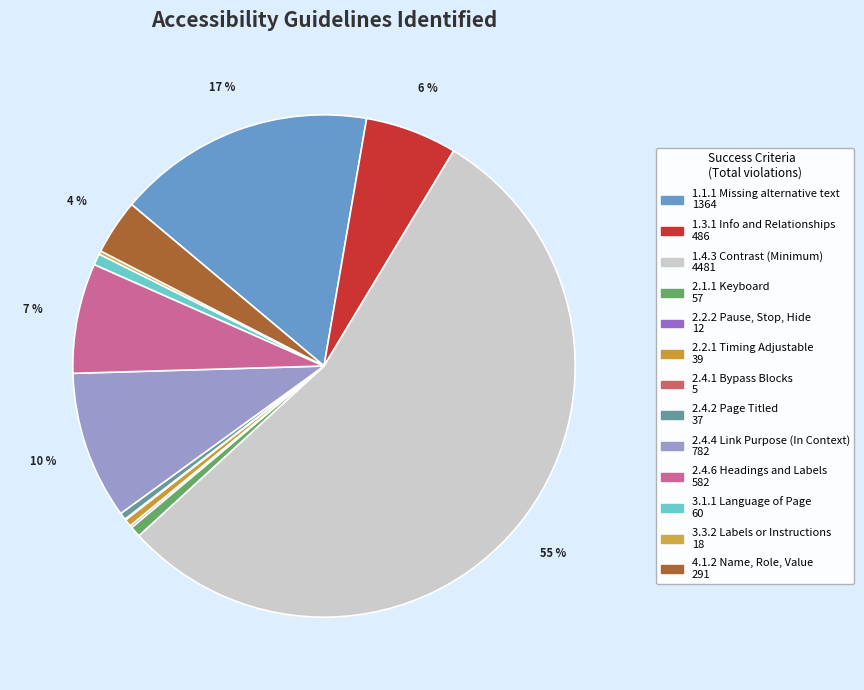

Combined, what portion of the pie is 3.1.1 Language of Page and 2.1.1 Keyboard?

1.4%